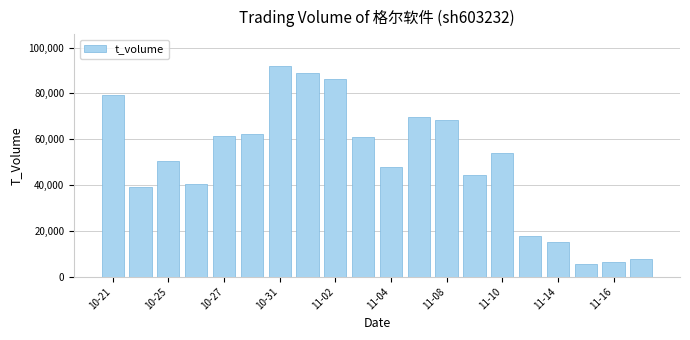

Reading right to left, extract all data points from this chart.

7652	6609	5729	15242	17814	54044	44319	68512	69586	47990	60775	86473	88912	91971	62359	61280	40369	50518	39122	79486